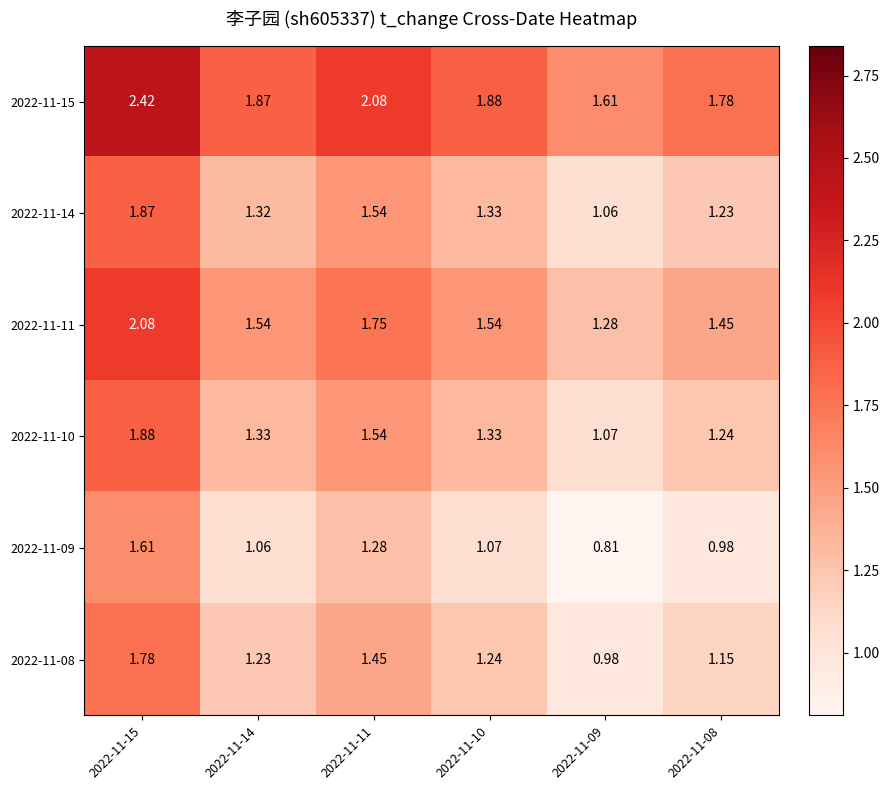

Is the value of 2022-11-11 at 2022-11-08 greater than the value of 2022-11-10 at 2022-11-11?

No